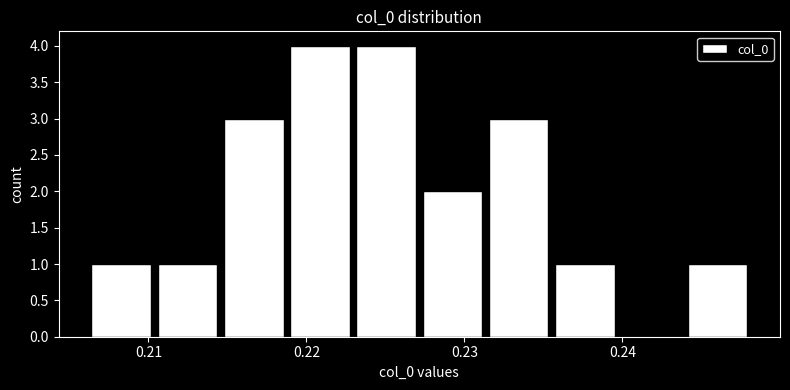

What is the height of the bar covering 0.236 to 0.240 on the x-axis? Neither the bar edges nor the heights are printed on the chart, so give them approximately, as read against the axes.

1